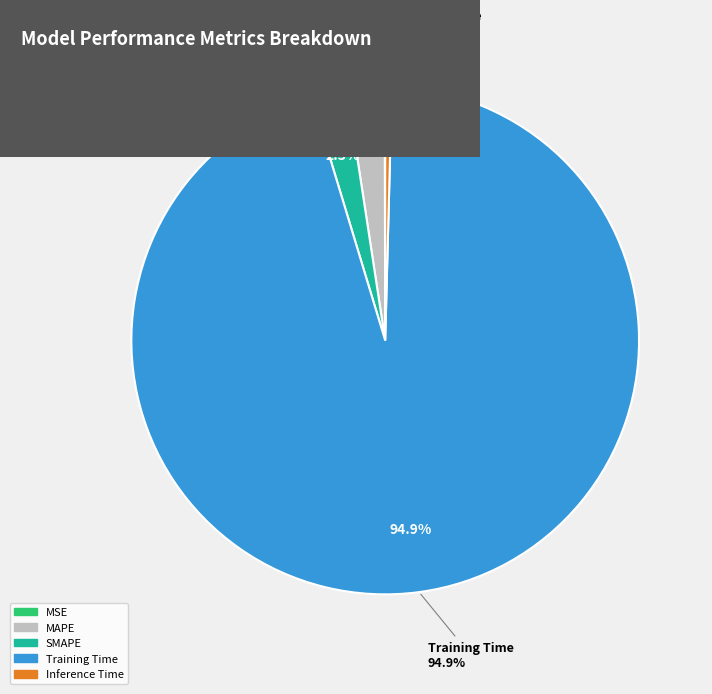

The MSE slice represents 7% of the pie. True or false?

False